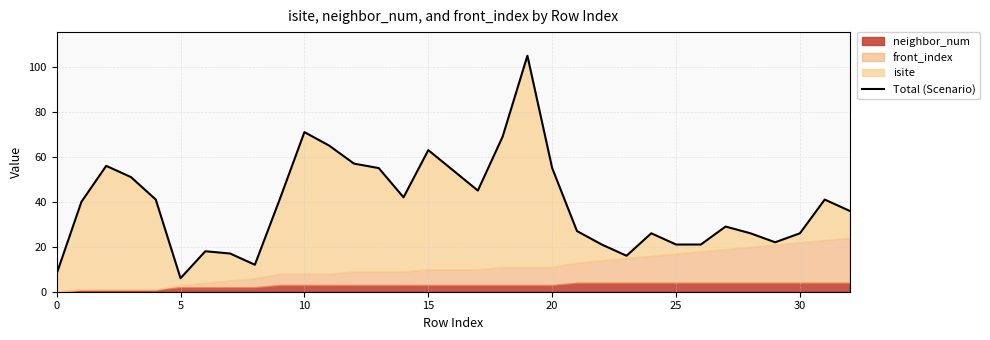

Does the chart display data point markers on the line(s)?

No